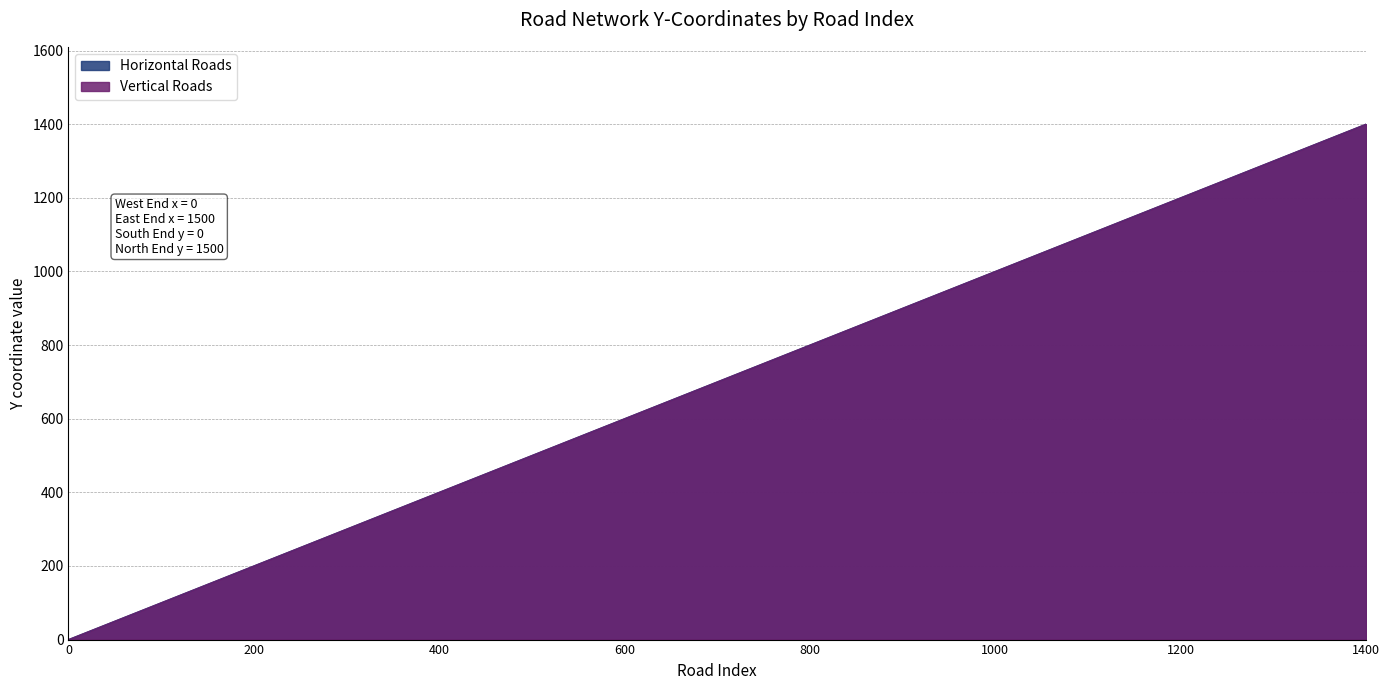

What are all the series names shown in the legend?

Horizontal Roads, Vertical Roads